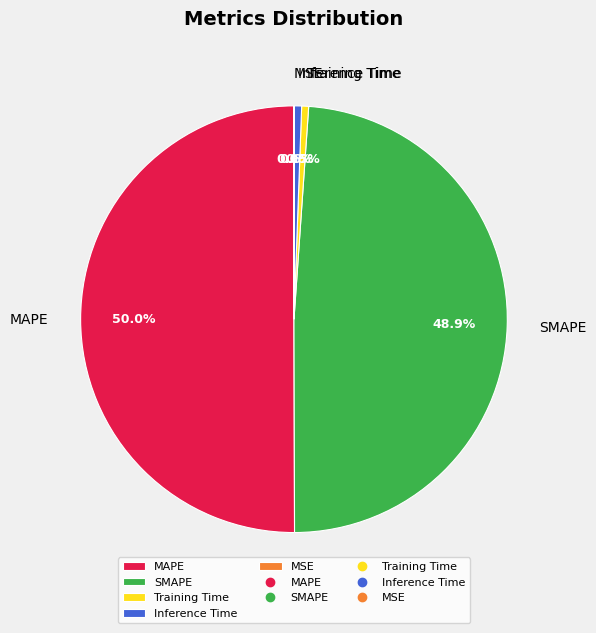

What is the largest slice in the pie chart?

MAPE